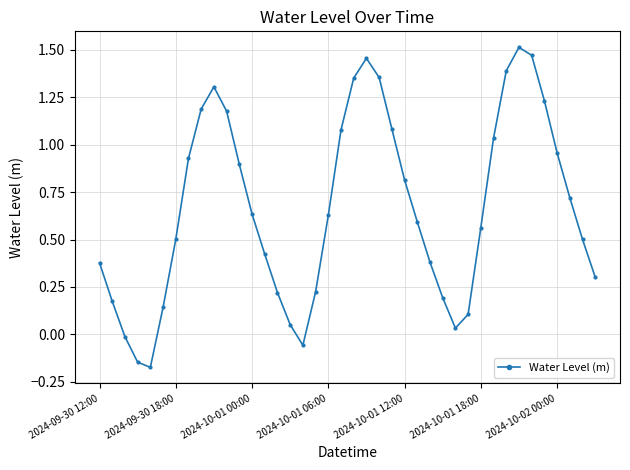

How many values are below zero?

4